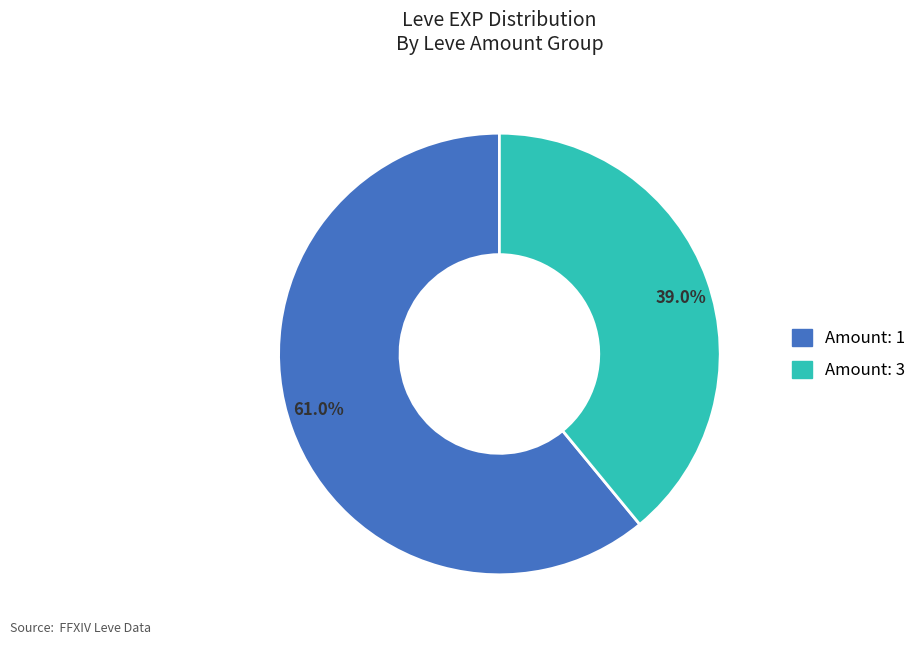

Do 39.0% and 61.0% together represent more than half of the pie?

Yes